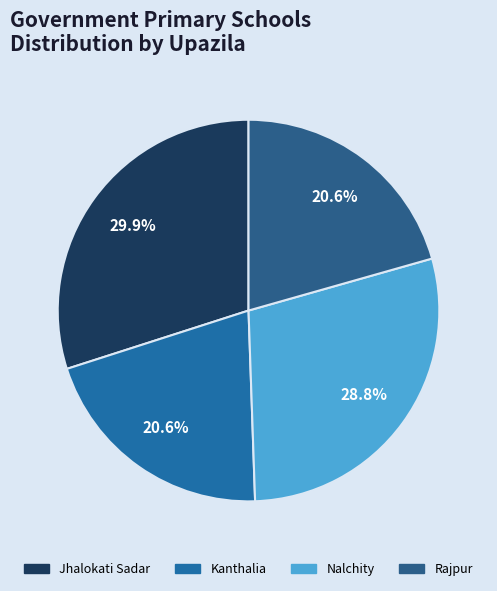

Is there any slice that represents more than half of the pie?

No